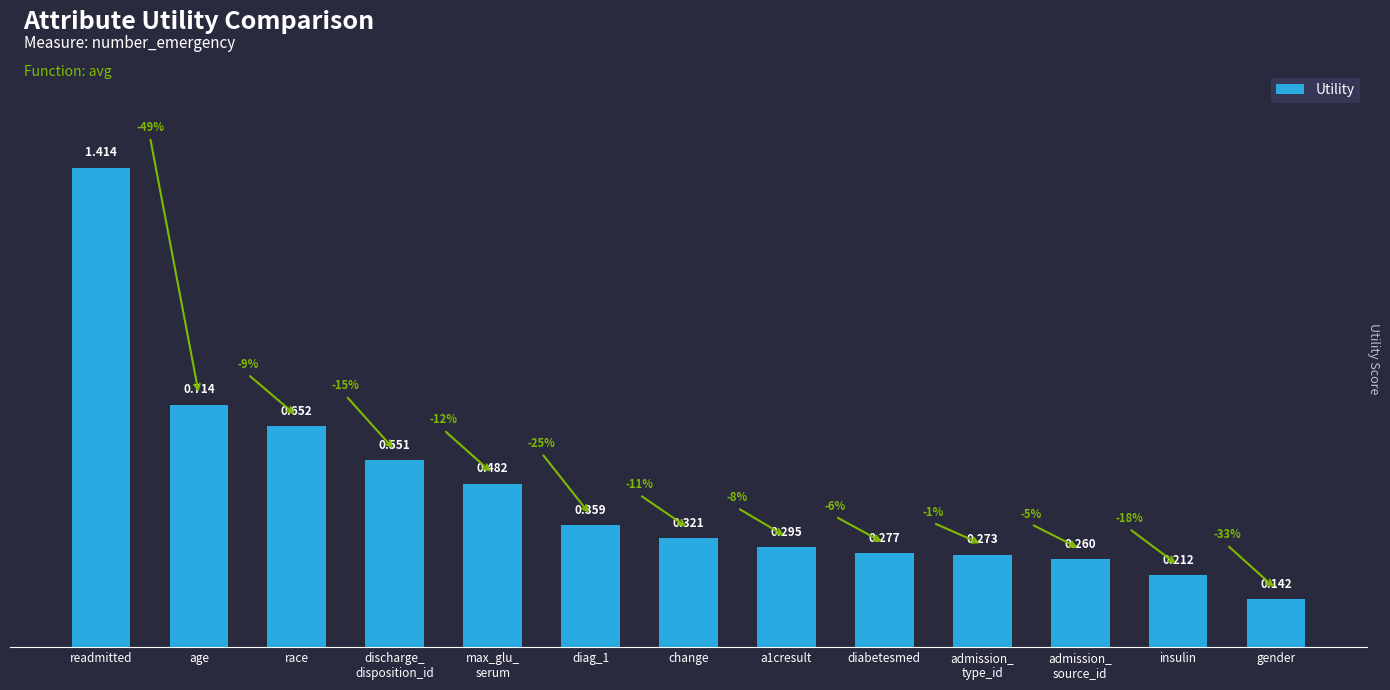

What is the difference between the maximum and second lowest values?

1.2